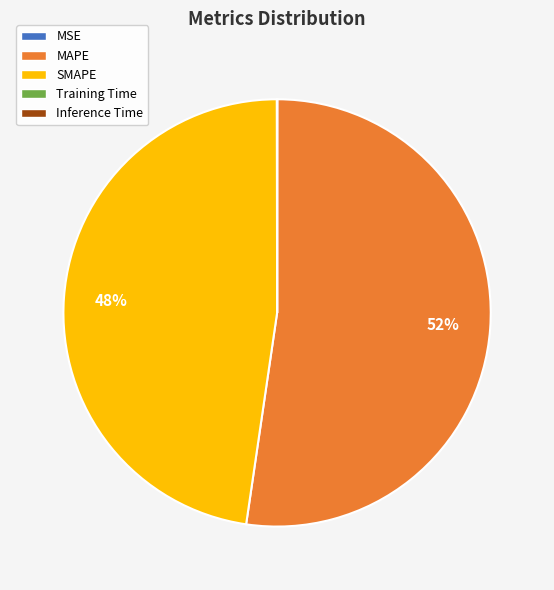

Which category accounts for the majority?

MAPE